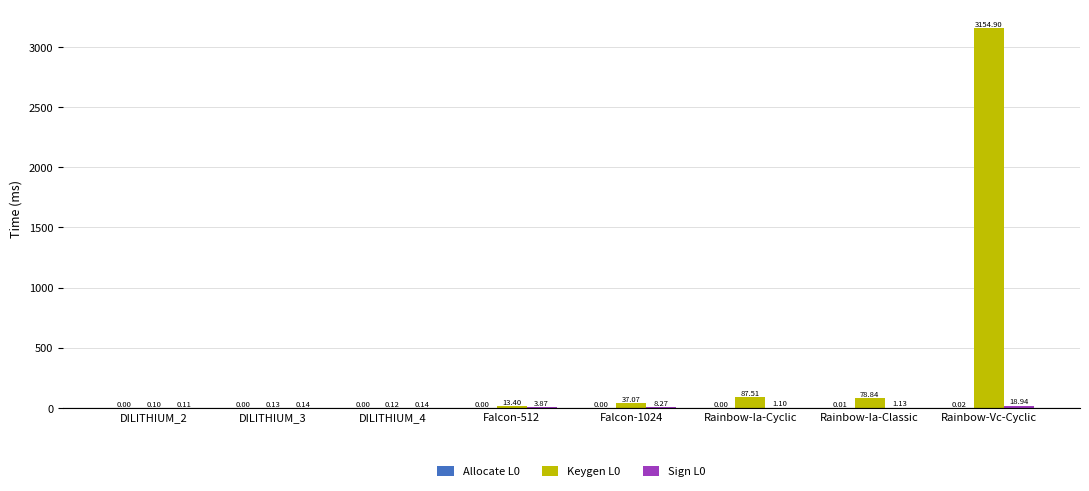

Where is Keygen L0 nearest to the value 1577?

Rainbow-Ia-Cyclic